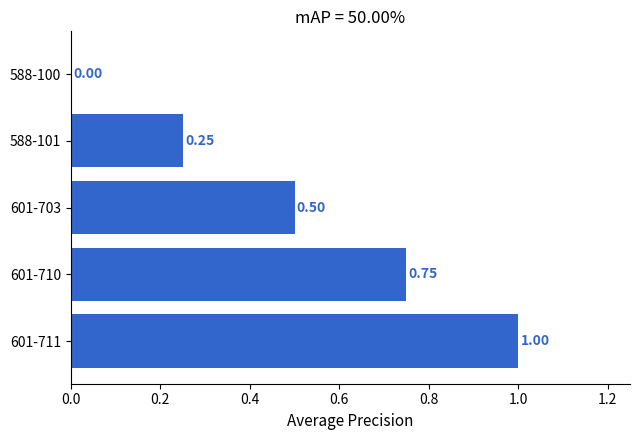

What is the sum of all values?

2.5